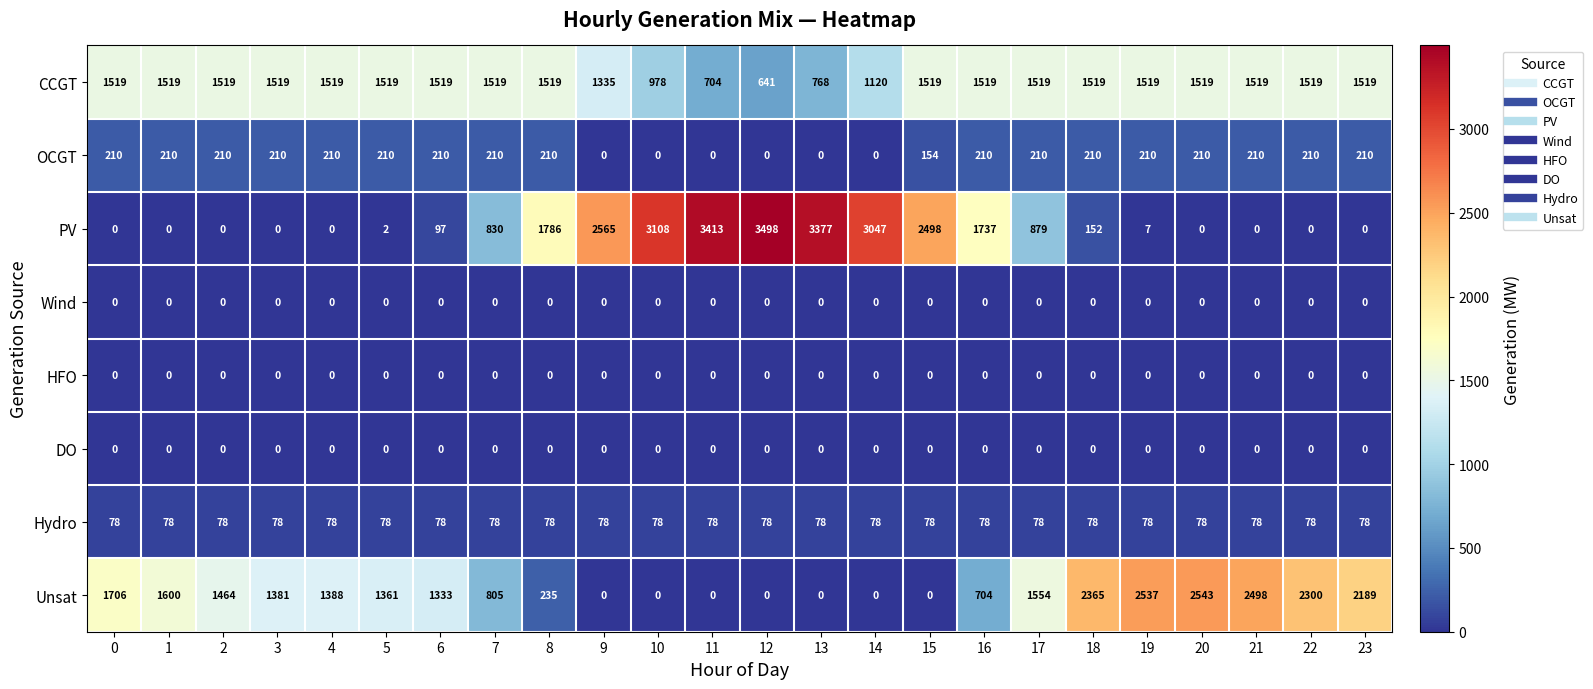

Count the number of data series in this chart.

8